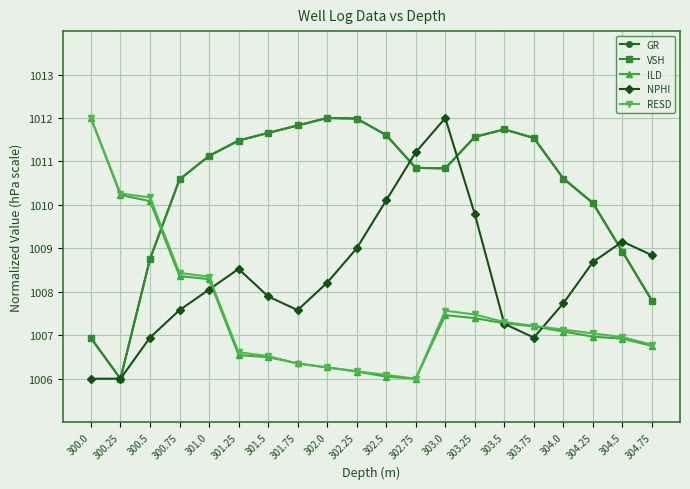

What is the maximum value for VSH?

1012.0